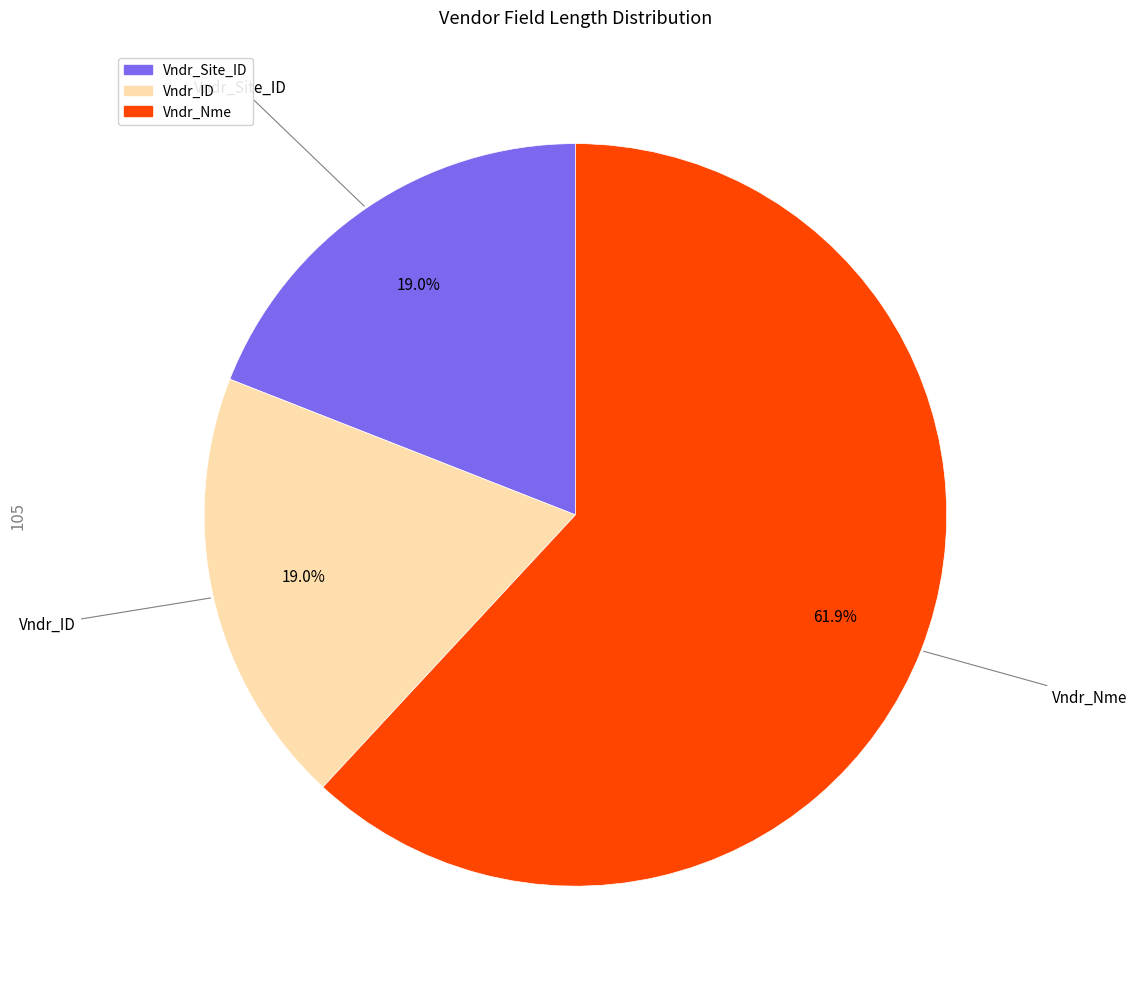

To the nearest percent, what is the difference between the Vndr_Nme and Vndr_Site_ID slice percentages?

43%